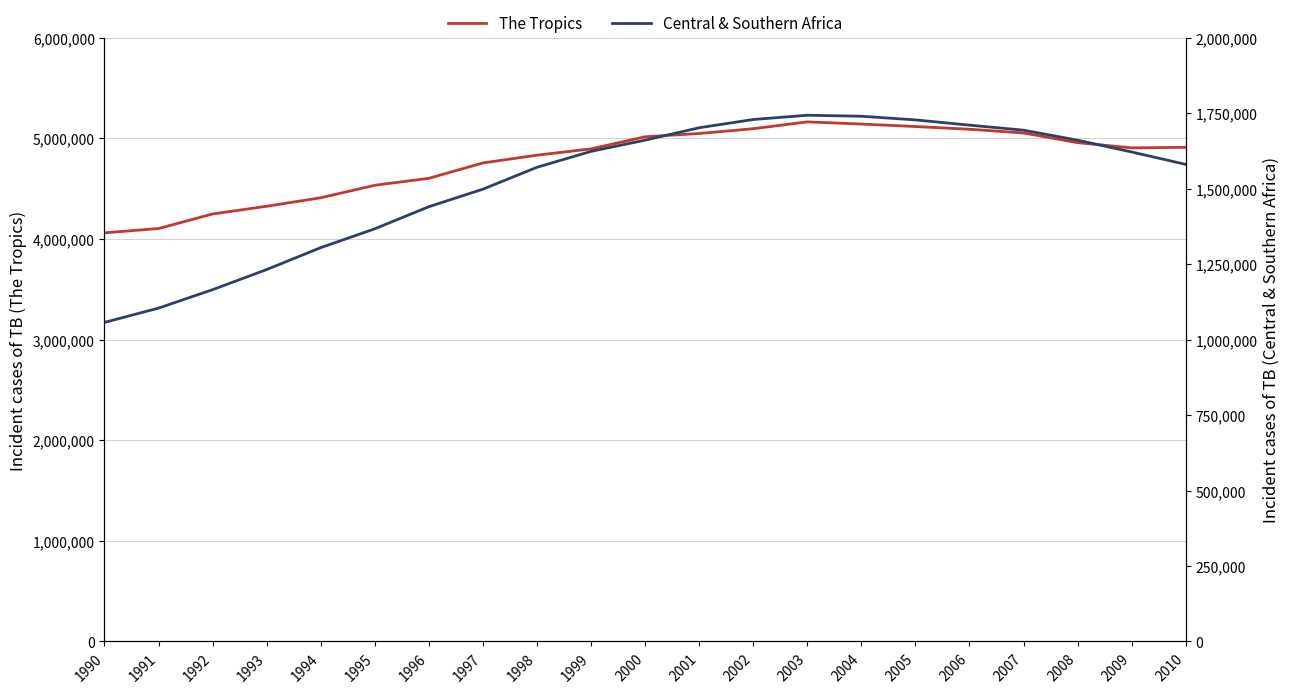

True or false: The Tropics has a value of 4832461.5 at 1998.

True